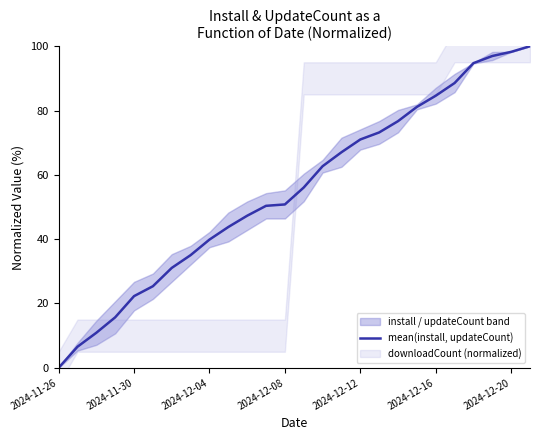

What is the difference between the second highest and minimum values?

98.2